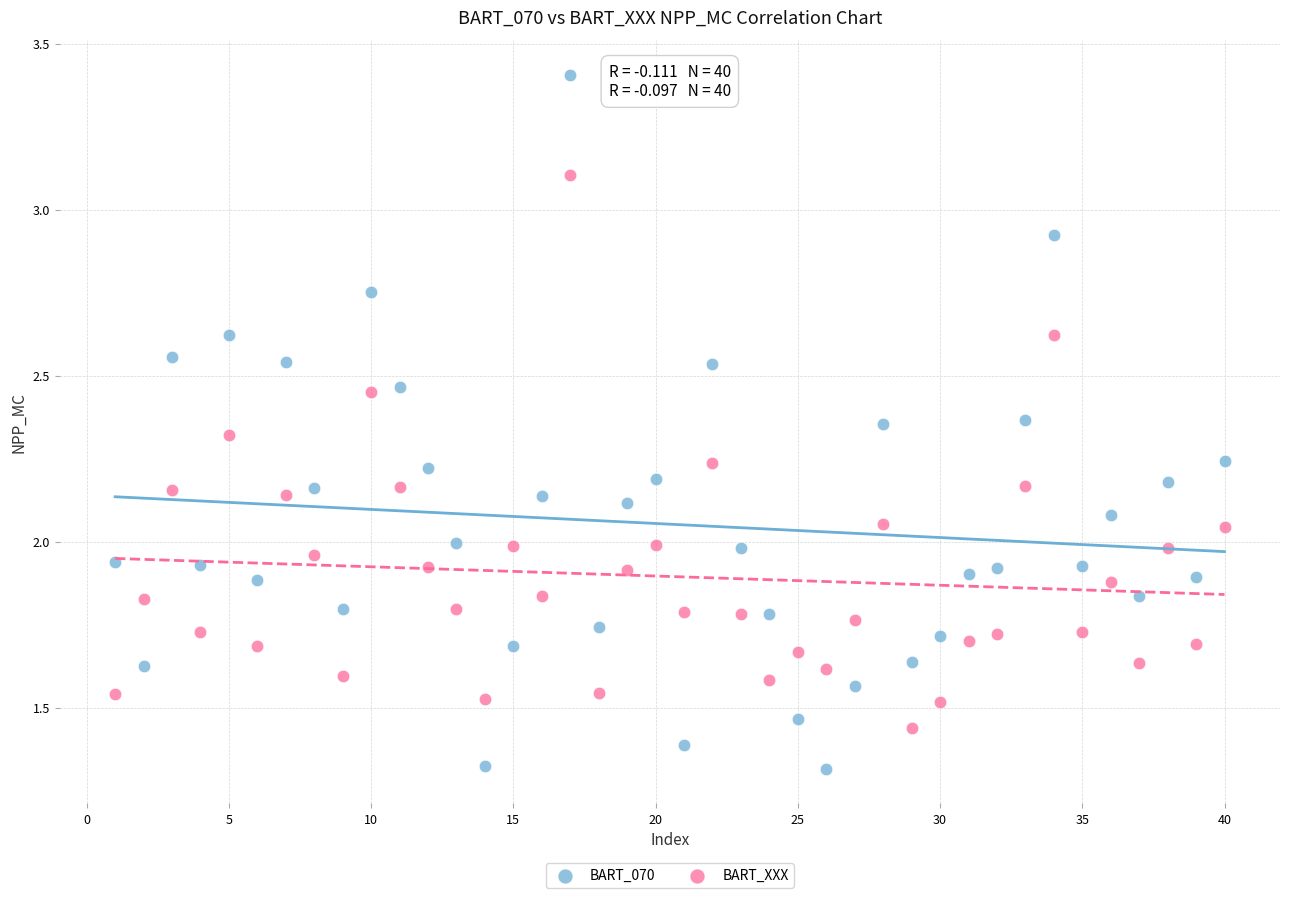

Across all data points, what is the range of X values (max minus min)?

39.0